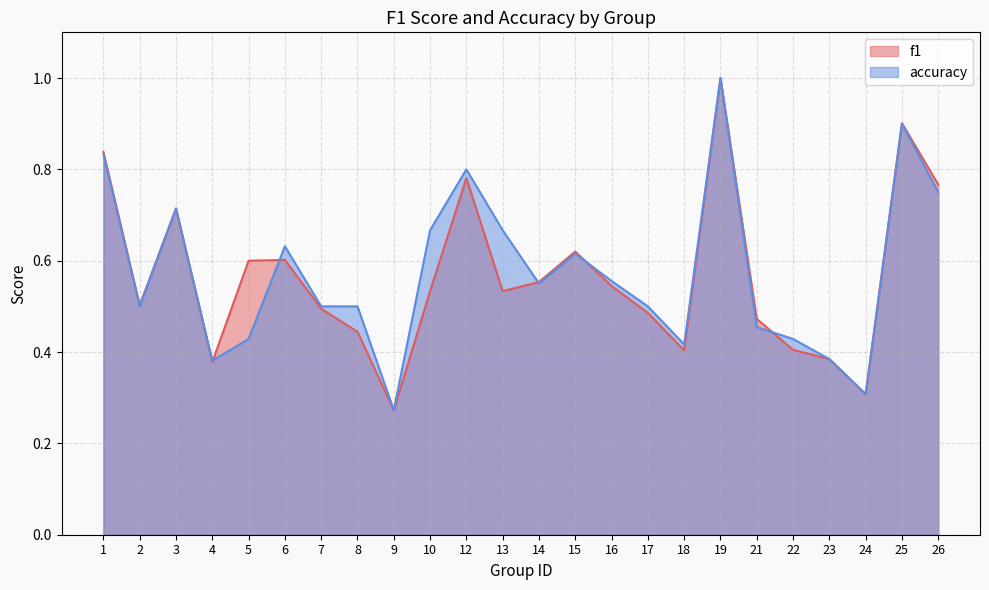

Which series ends up on top after the final intersection of accuracy and f1?

accuracy